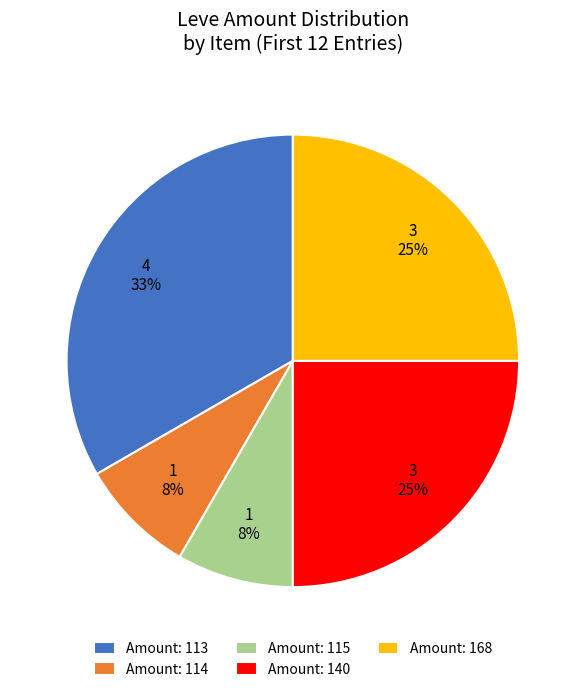

To the nearest percent, what is the average slice percentage?

20%